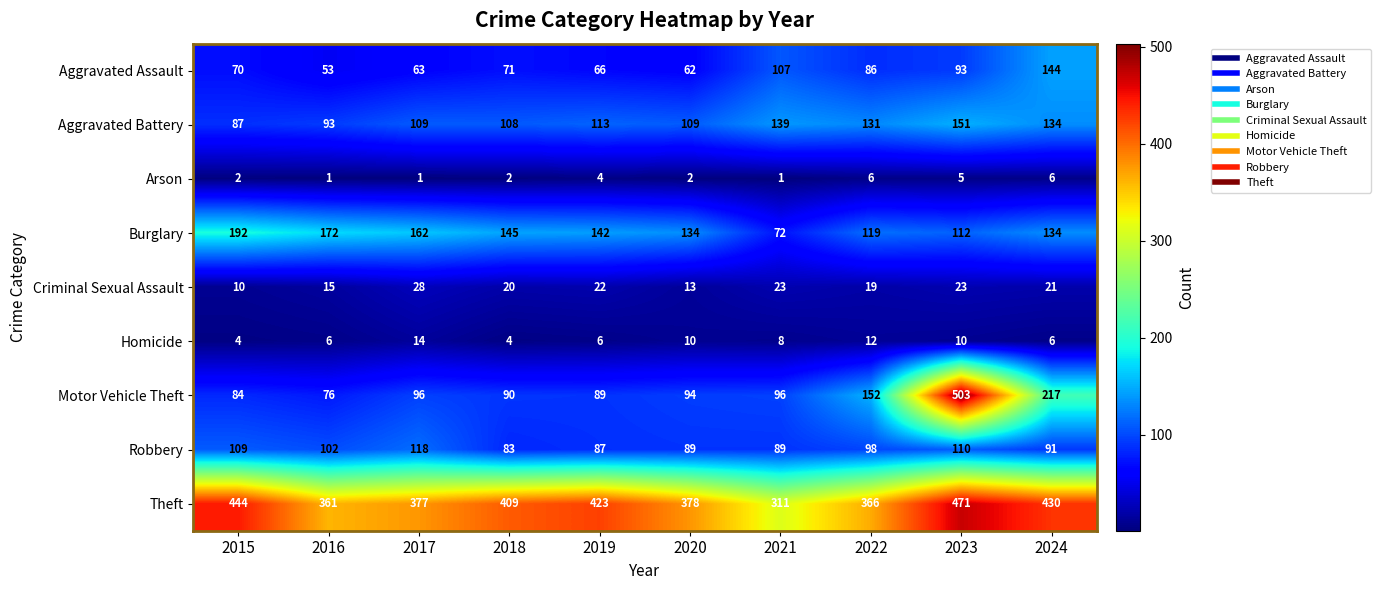

What is the difference between the highest and lowest values at 2017?

376